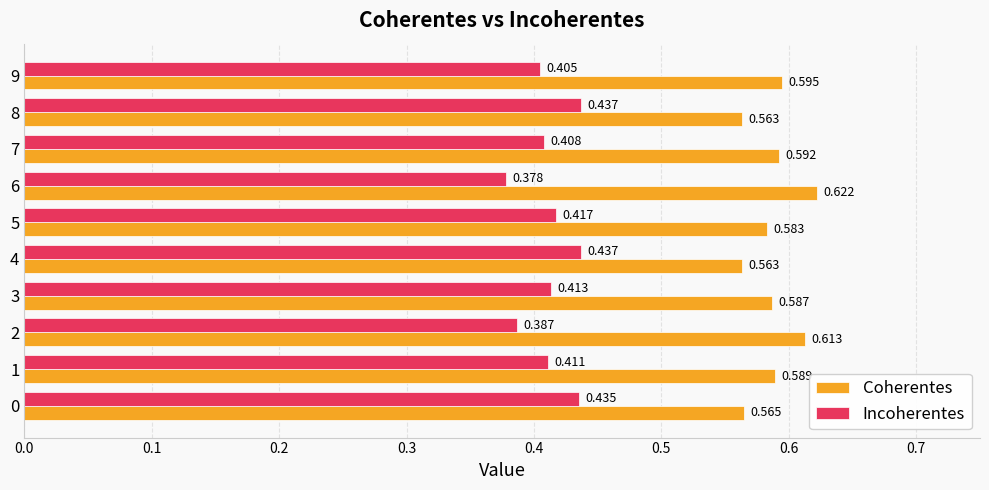

List the series in order of their peak value, highest first.

Coherentes, Incoherentes